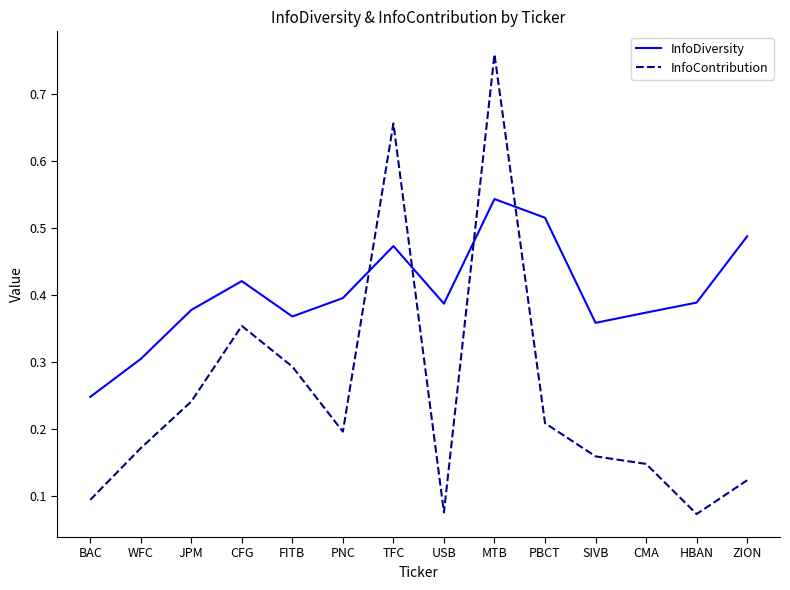

At which category does the chart reach its peak across all series?

MTB